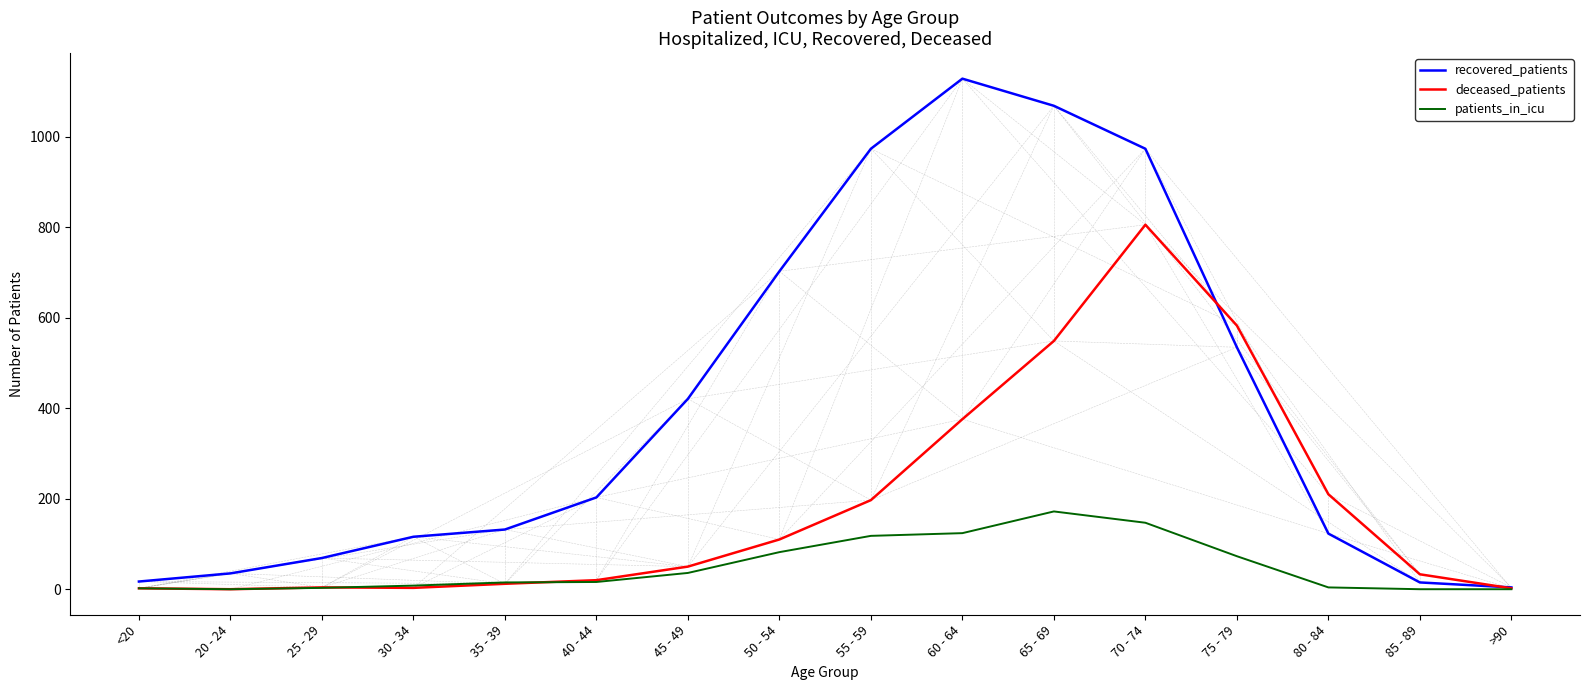

What is the maximum value for recovered_patients?

1129